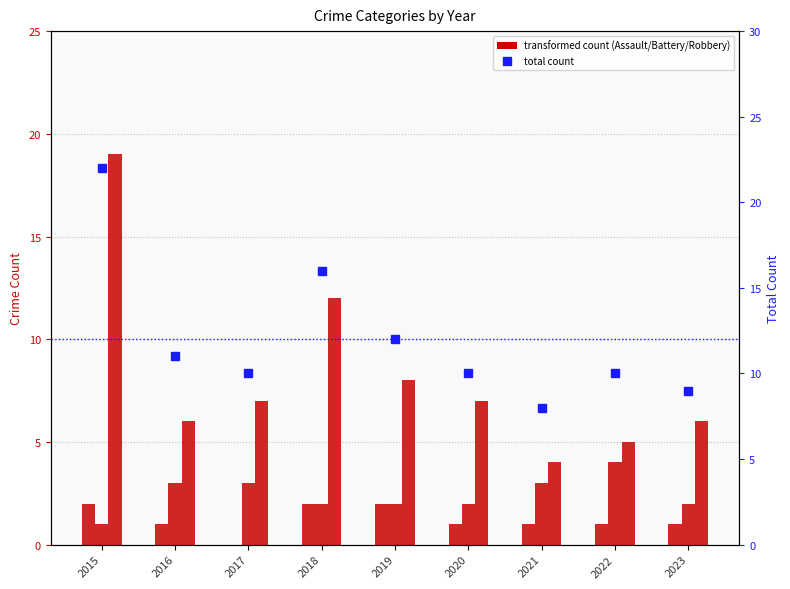

Reading left to right, extract all data points from this chart.

Aggravated Assault: 2	1	0	2	2	1	1	1	1
Aggravated Battery: 1	3	3	2	2	2	3	4	2
Robbery: 19	6	7	12	8	7	4	5	6
Total: 22	11	10	16	12	10	8	10	9